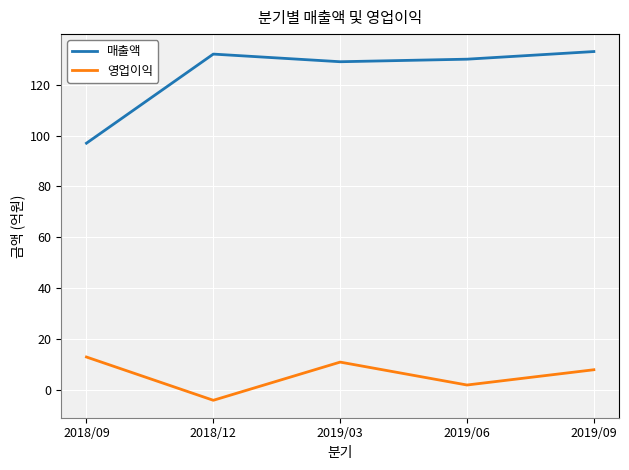

List the labels in order of 영업이익 value, smallest first.

2018/12, 2019/06, 2019/09, 2019/03, 2018/09